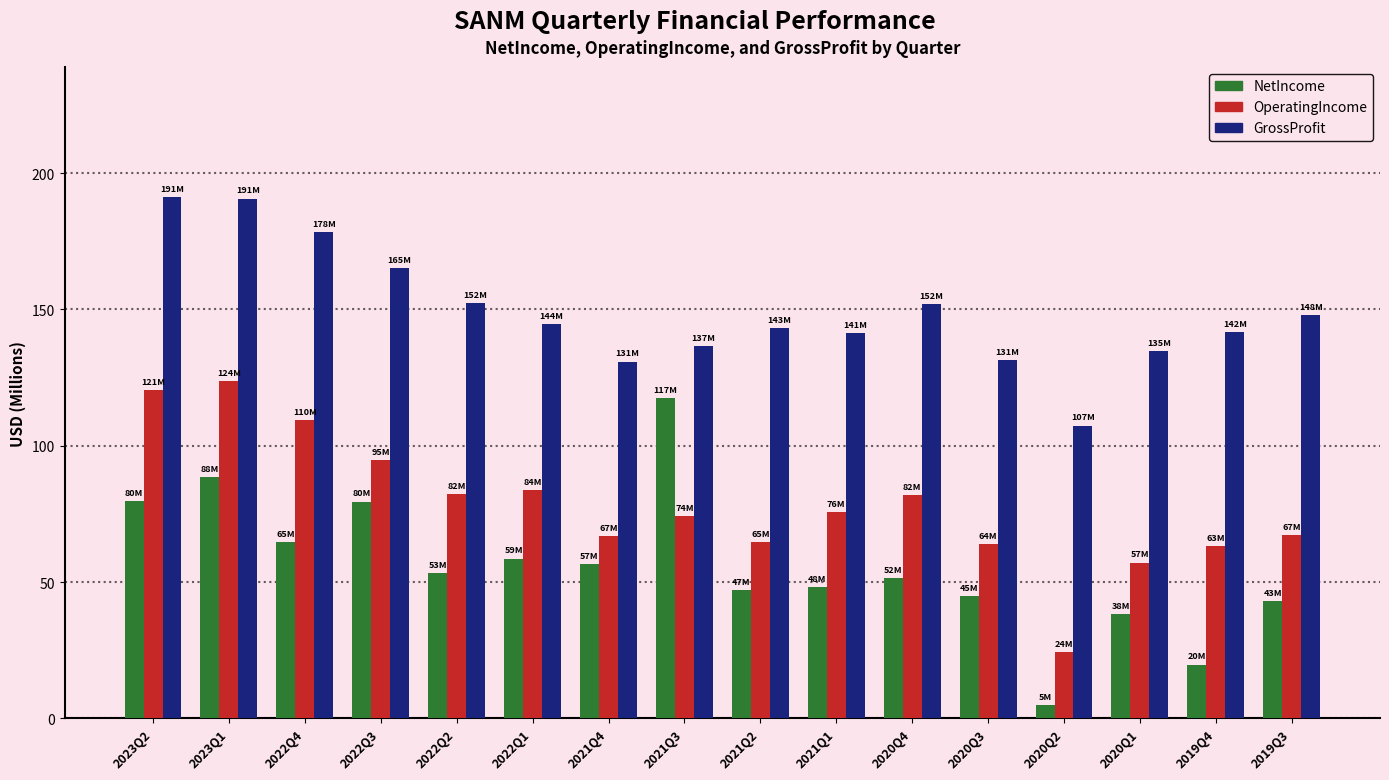

What position from the left is 2023Q2?

1